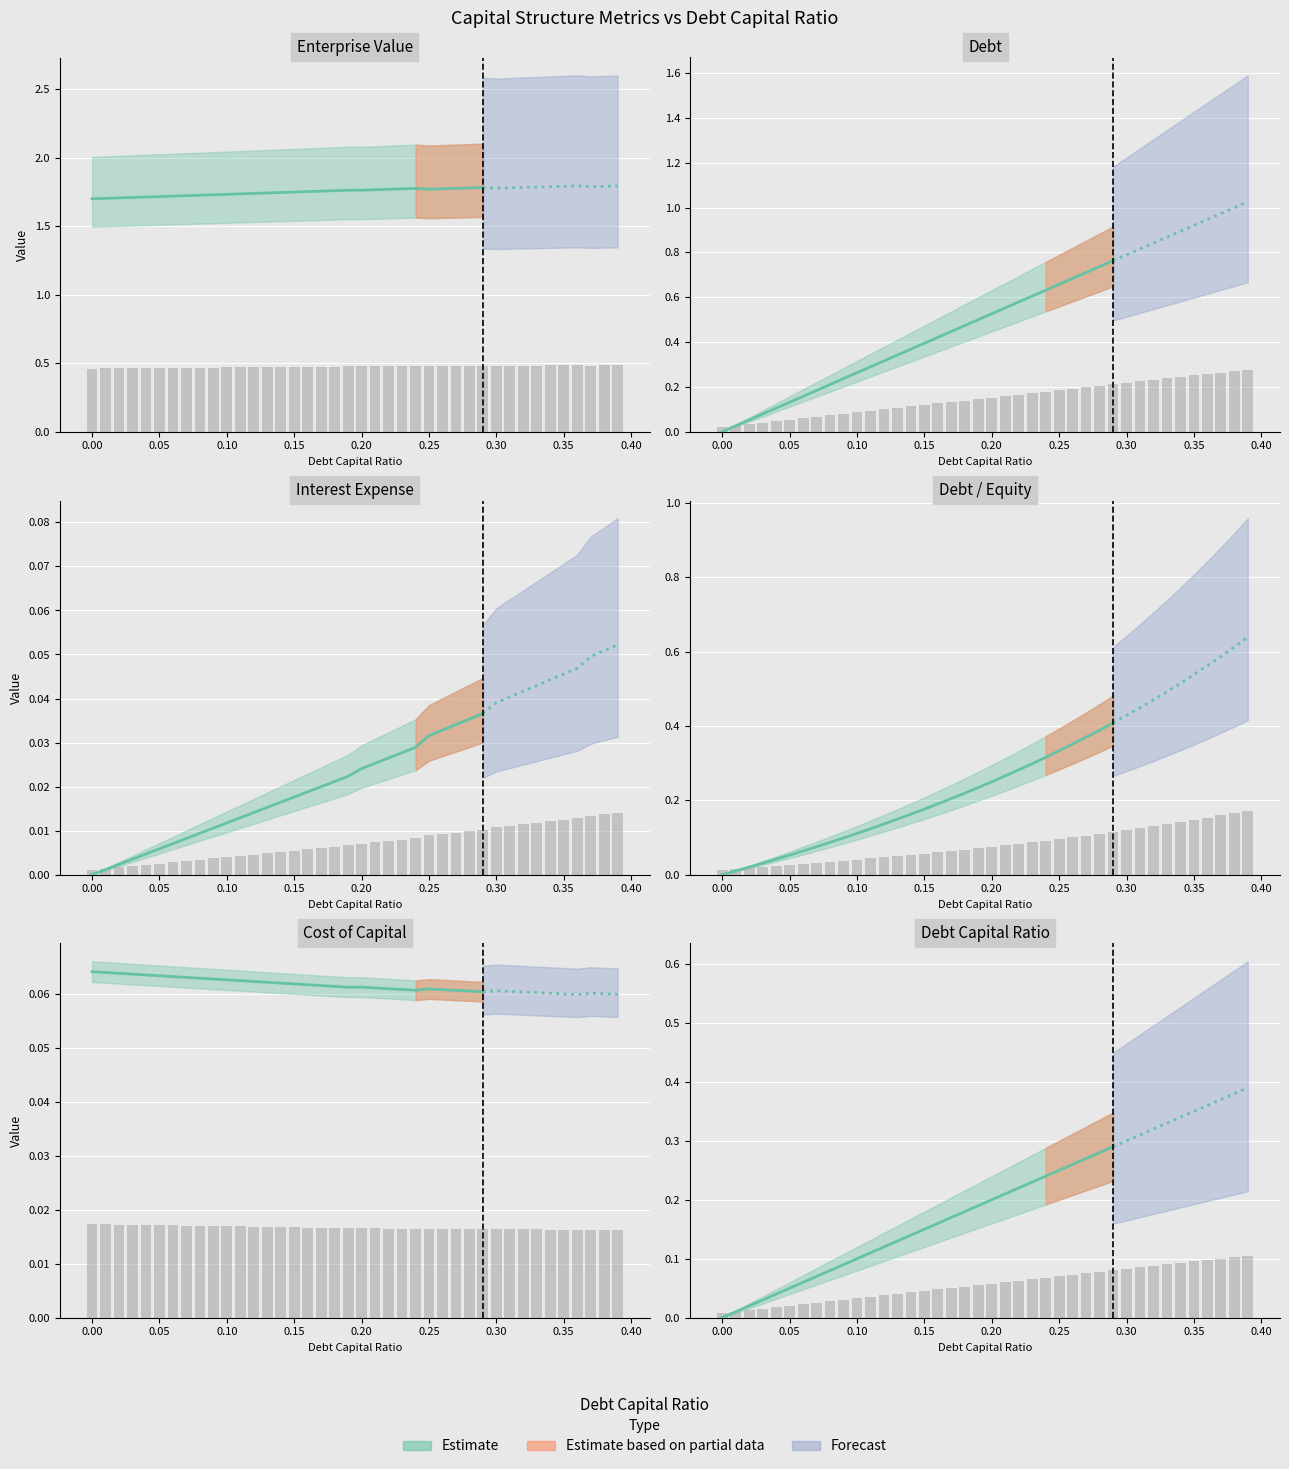

How many data points does each series have?

40